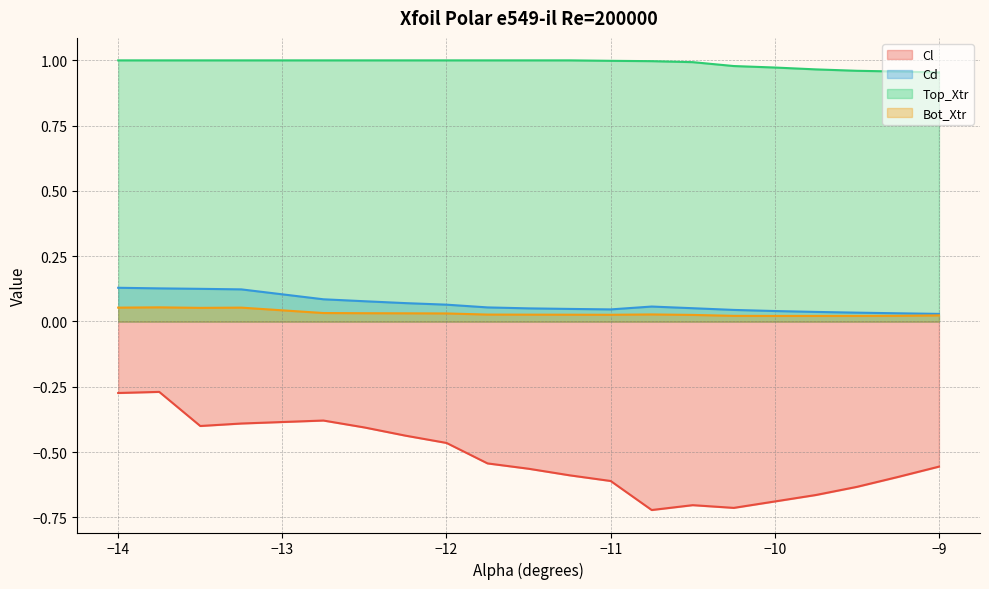

Which series has the largest total across all categories?

Top_Xtr